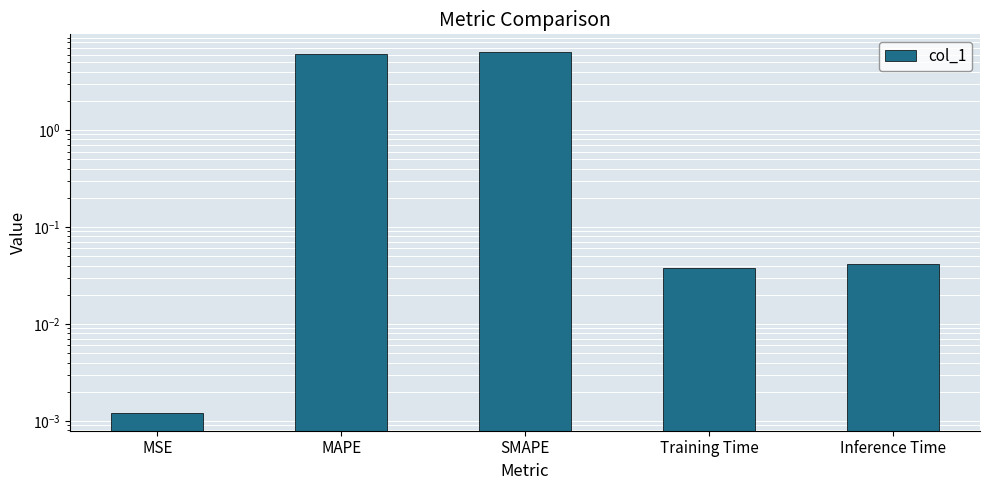

Which category has the lowest value across all series?

MSE